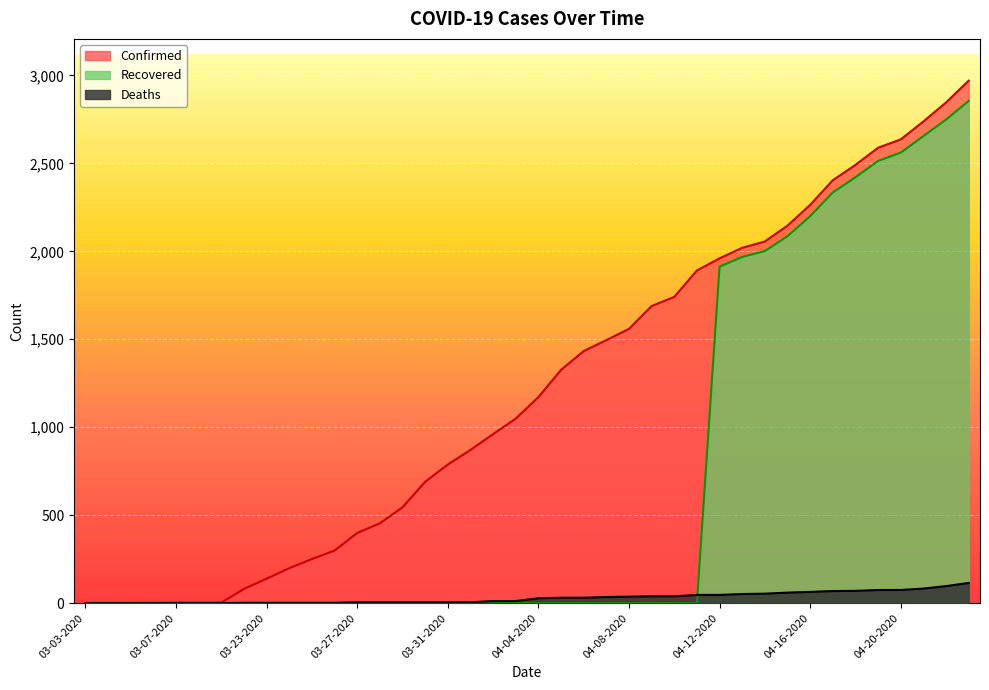

True or false: Recovered has more than 0 interior local peaks.

False